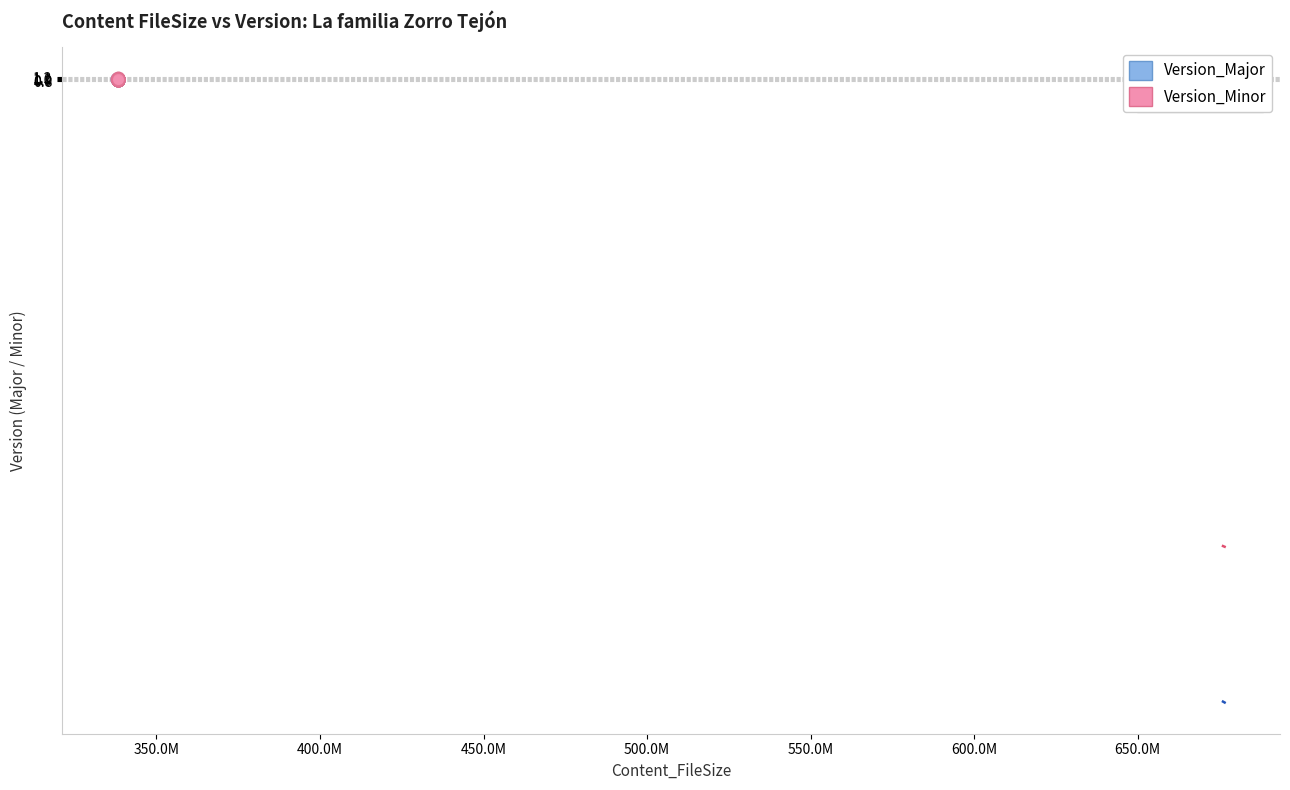

What are all the series names shown in the legend?

Version_Major, Version_Minor